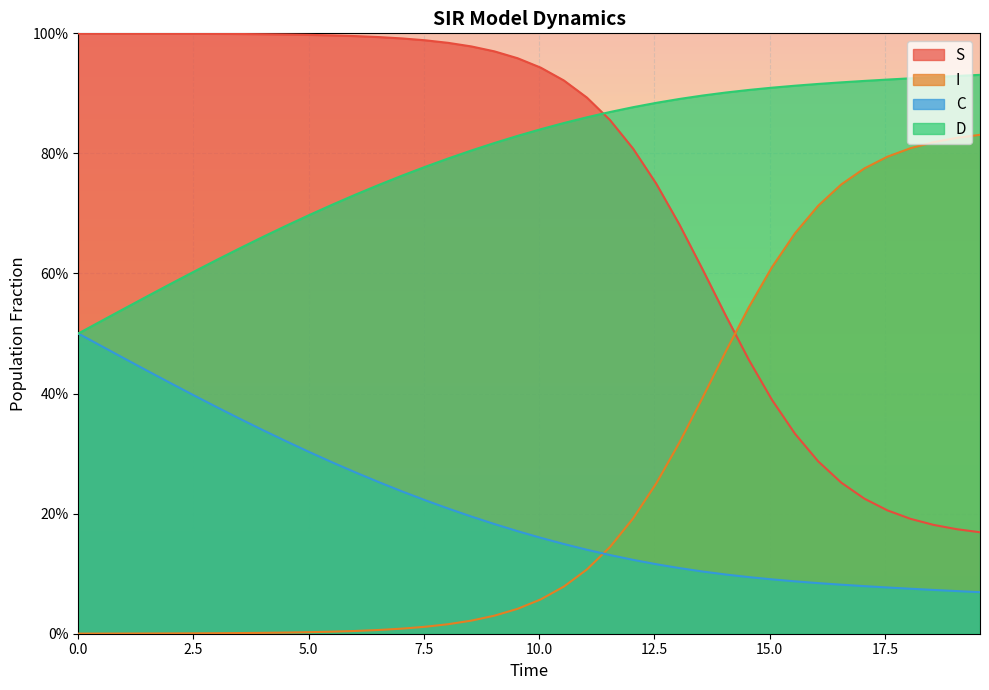

What are all the series names shown in the legend?

S, I, C, D